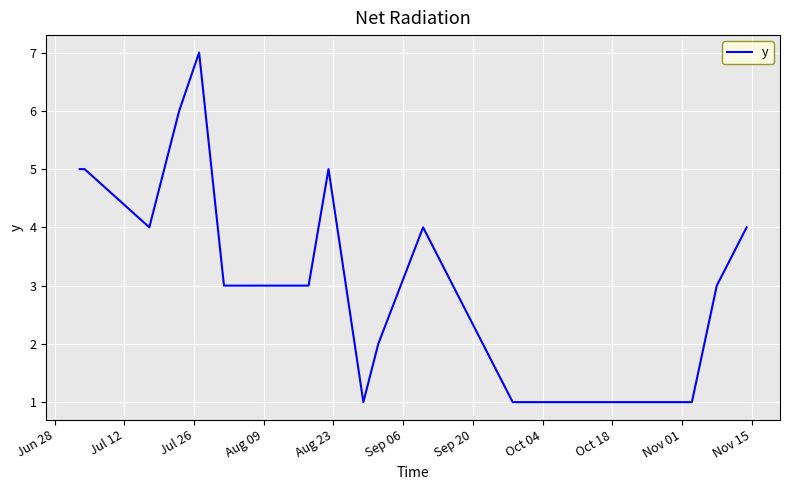

Does the chart display data point markers on the line(s)?

No